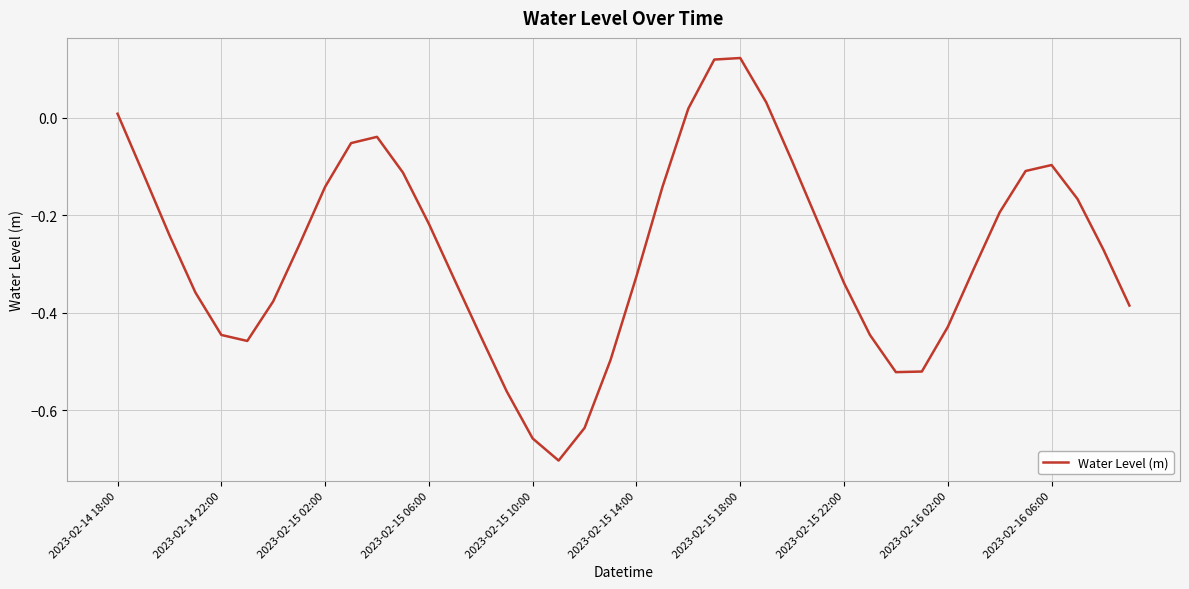

How many lines are shown in the chart?

1